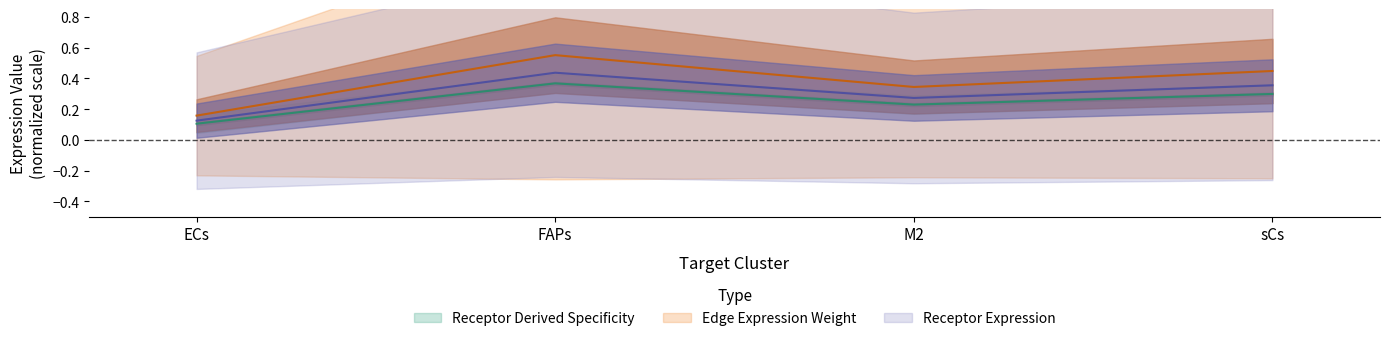

Reading left to right, list all the values displayed in this chart.

Receptor average expression value: ECs=0.2	FAPs=0.6	M2=0.3	sCs=0.4
Receptor total expression value: ECs=0.1	FAPs=0.4	M2=0.3	sCs=0.4
Edge average expression weight: ECs=0.1	FAPs=0.4	M2=0.2	sCs=0.3